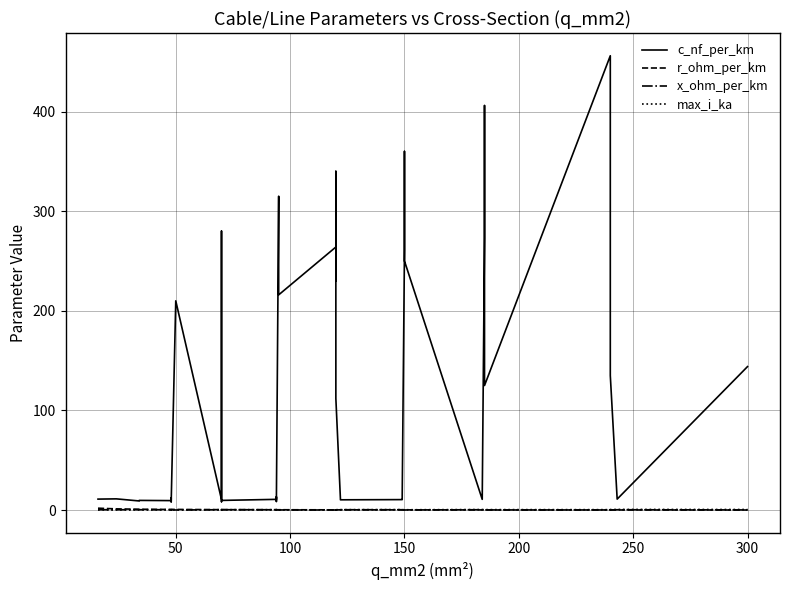

Where is the first local maximum for x_ohm_per_km?

100